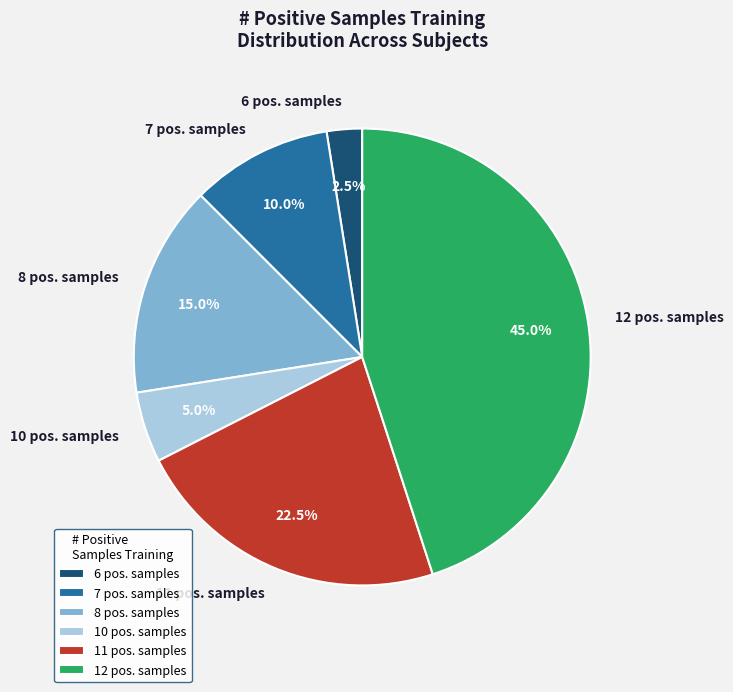

How many segments does this pie chart have?

6